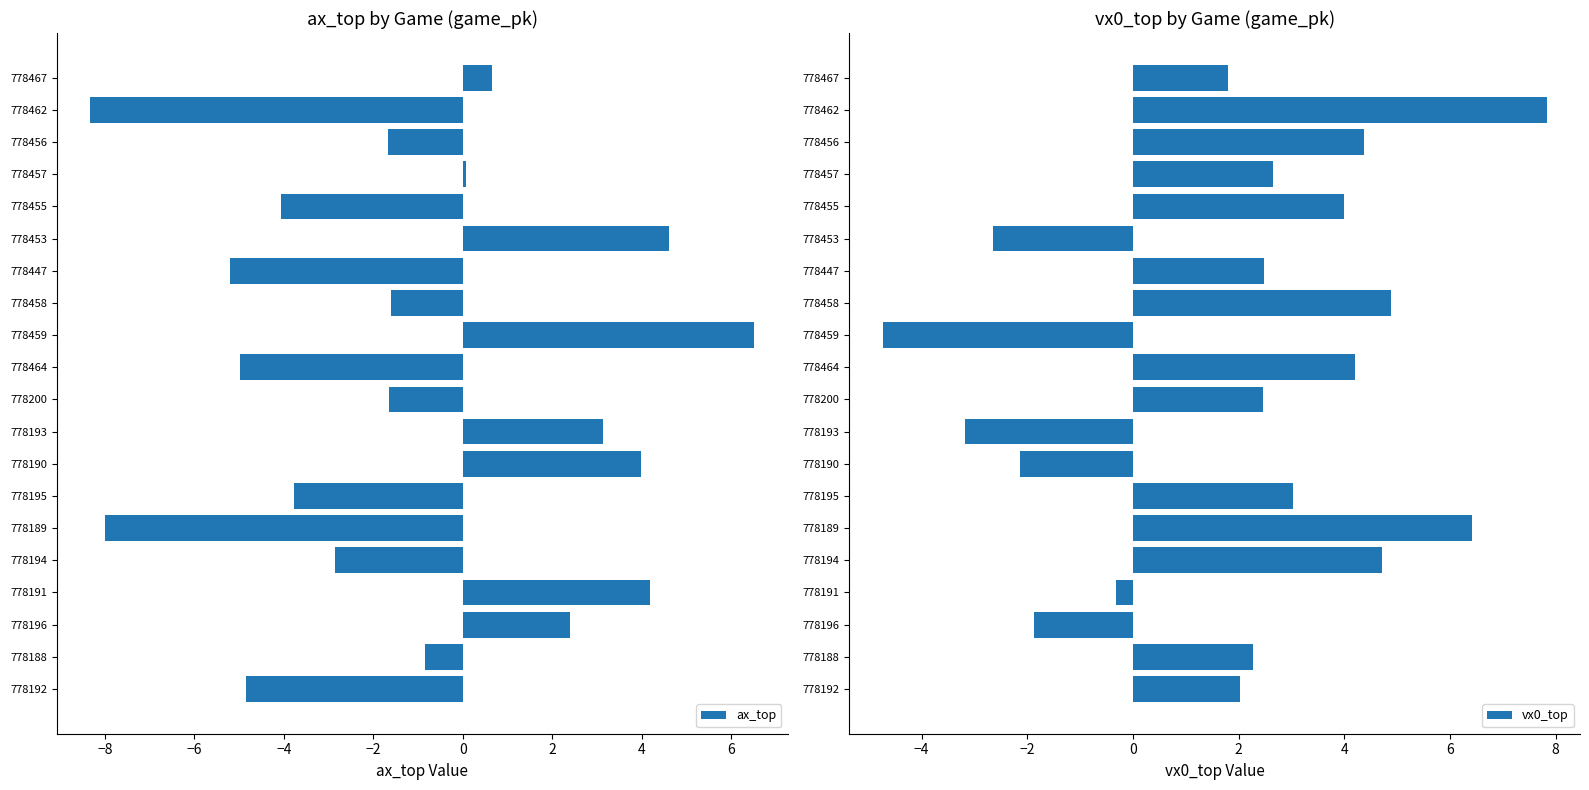

The ax_top series shows 5.4 at 778190. True or false?

False